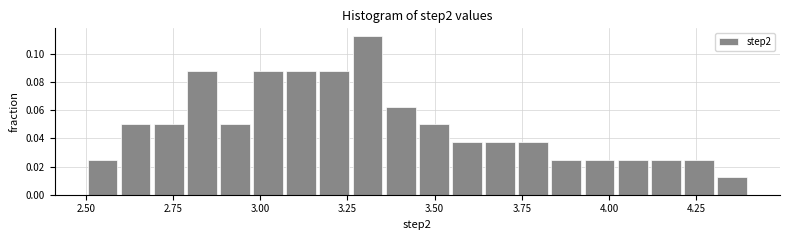

Around what value on the x-axis is the tallest bar? Give the approximate position of its centre, as read against the axis.

3.30